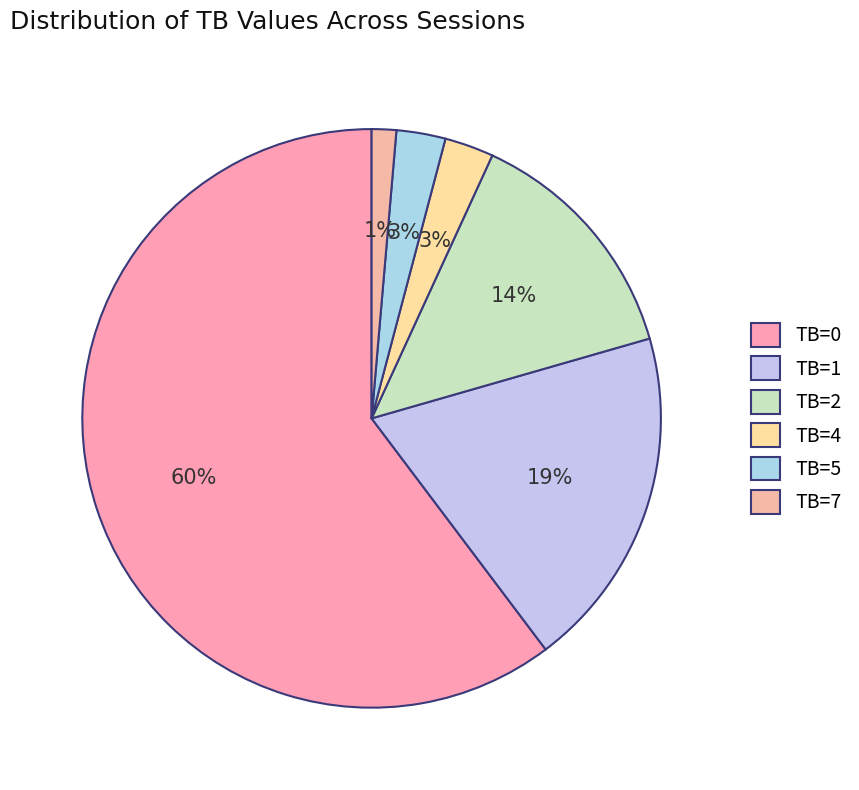

Does TB=1 represent more than half of the total?

No